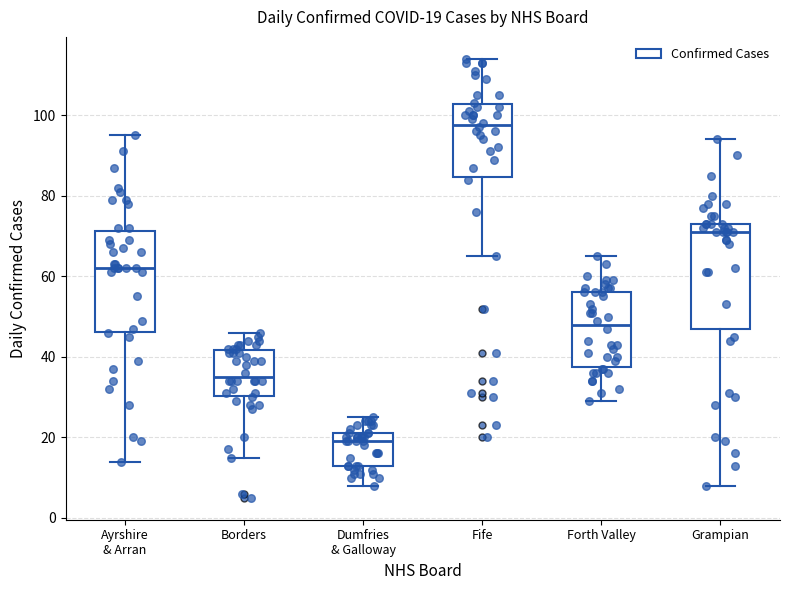

Which box's median line is the lowest?

Dumfries & Galloway